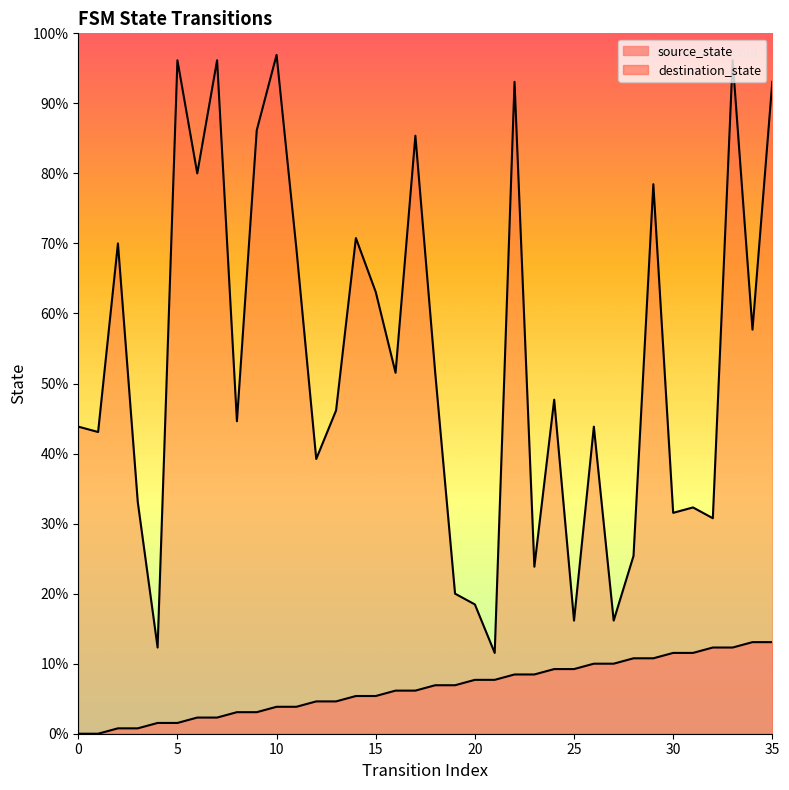

The destination_state series shows 25 at 5. True or false?

False